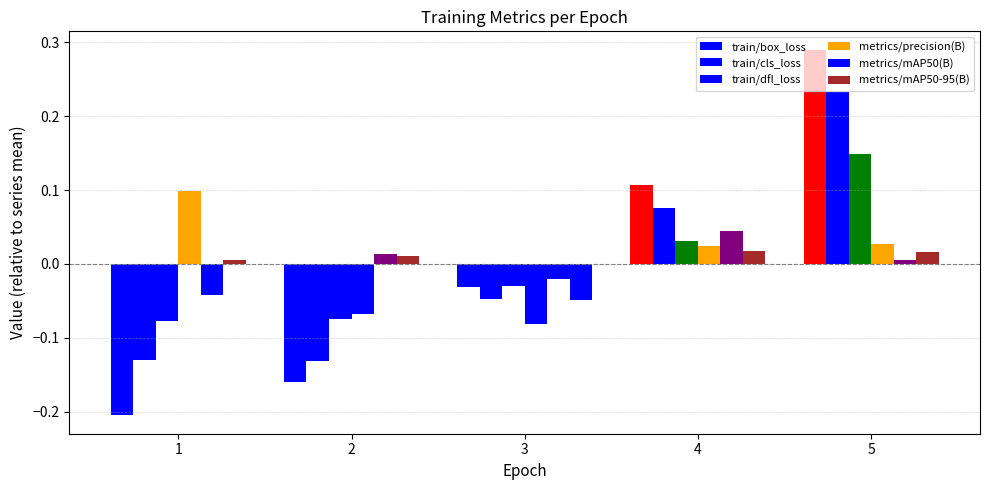

What is the difference between the maximum and minimum values in the metrics/mAP50-95(B) series?

0.1